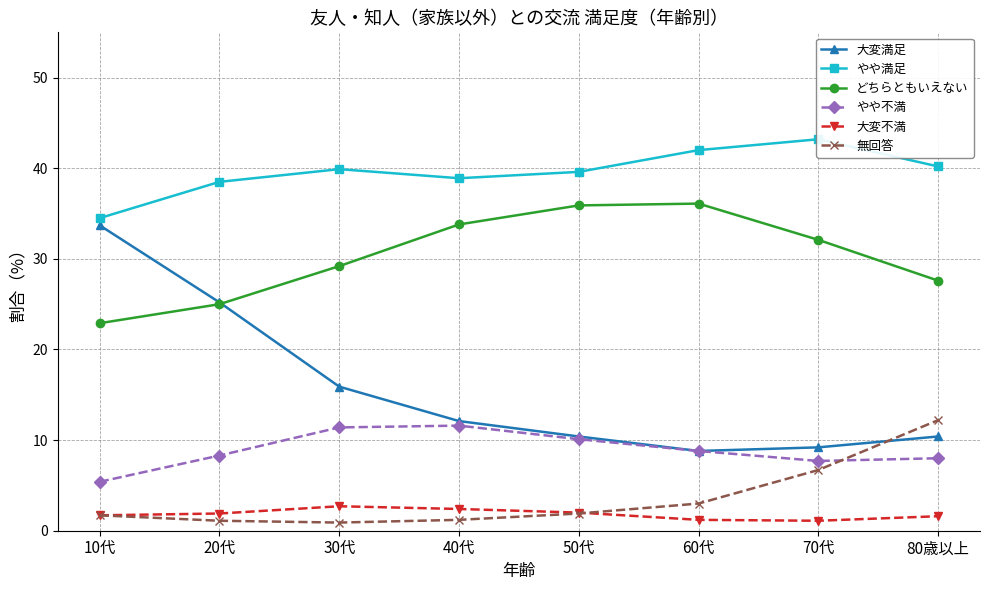

List the series in order of their peak value, lowest first.

大変不満, やや不満, 無回答, 大変満足, どちらともいえない, やや満足